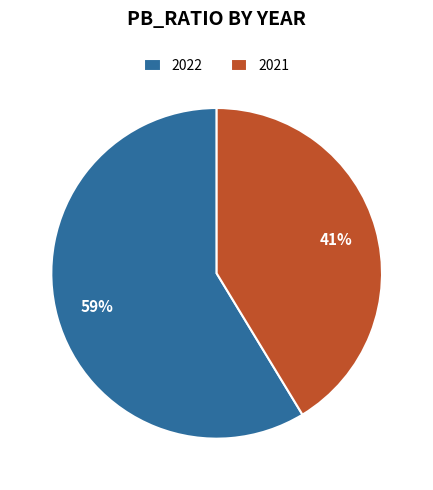

Which slice is the smallest?

2021